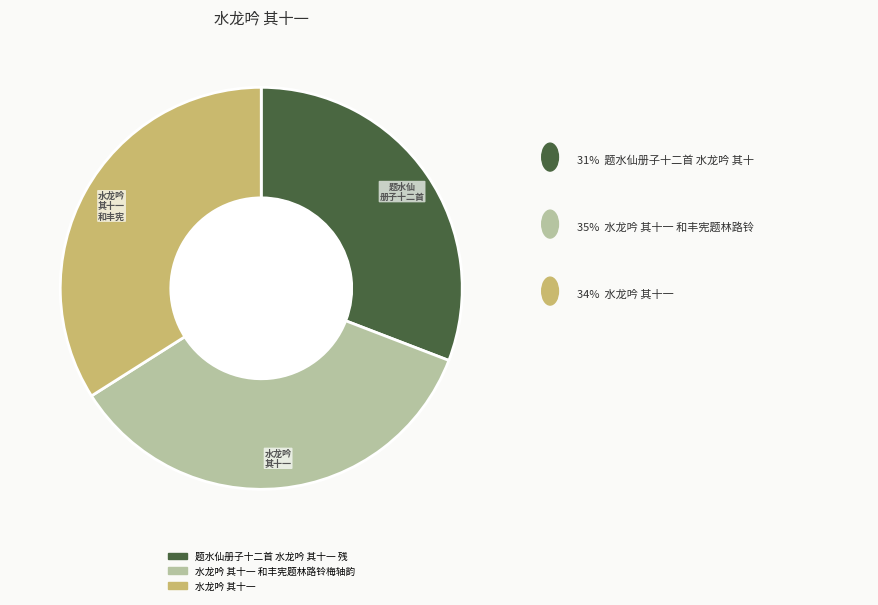

What is the total percentage of 水龙吟 其十一 and 题水仙册子十二首 水龙吟 其十一 残?

64.8%